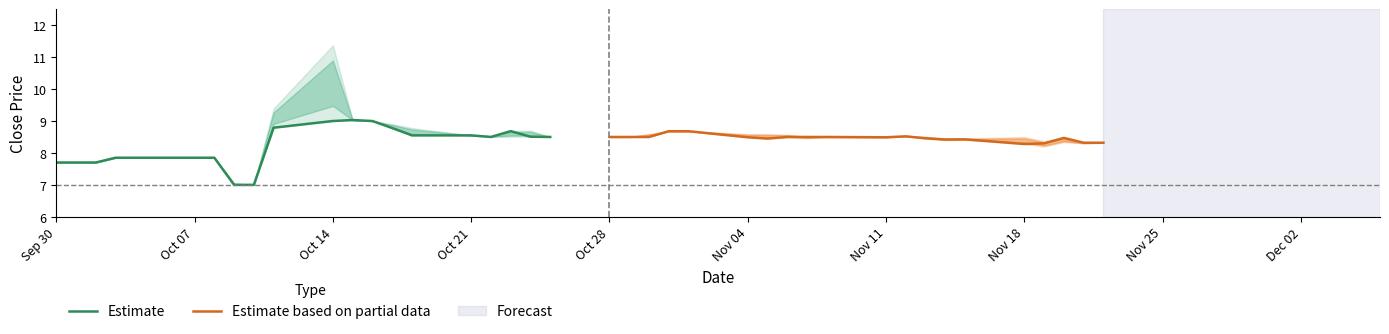

Does the chart have visible grid lines?

No